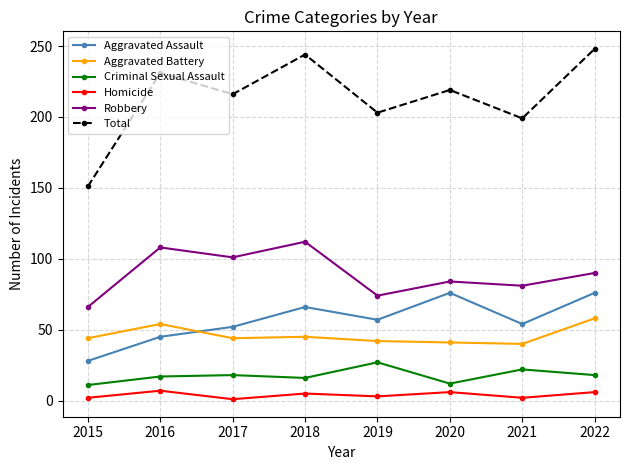

Which category has the lowest value in the Total series?

2015